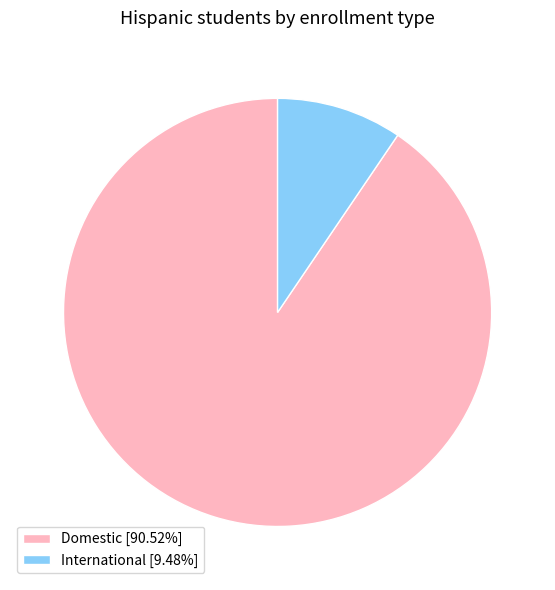

Is the sum of International [9.48%] and Domestic [90.52%] greater than half?

Yes